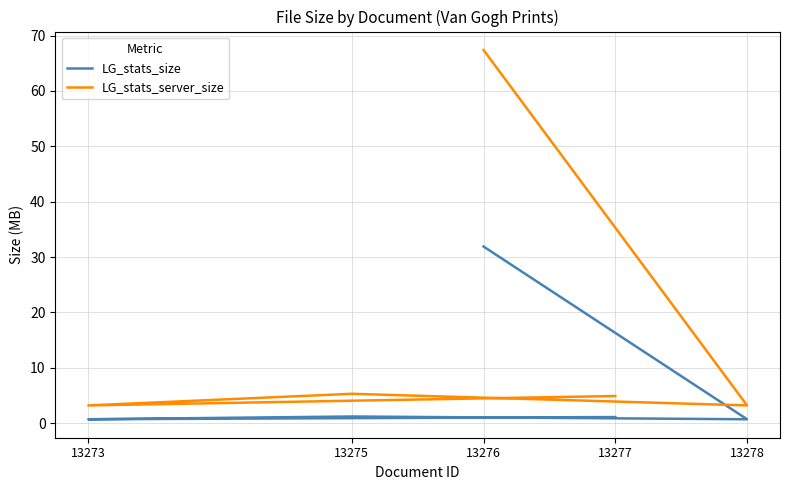

What is the approximate value of LG_stats_size at 13276?

31.9